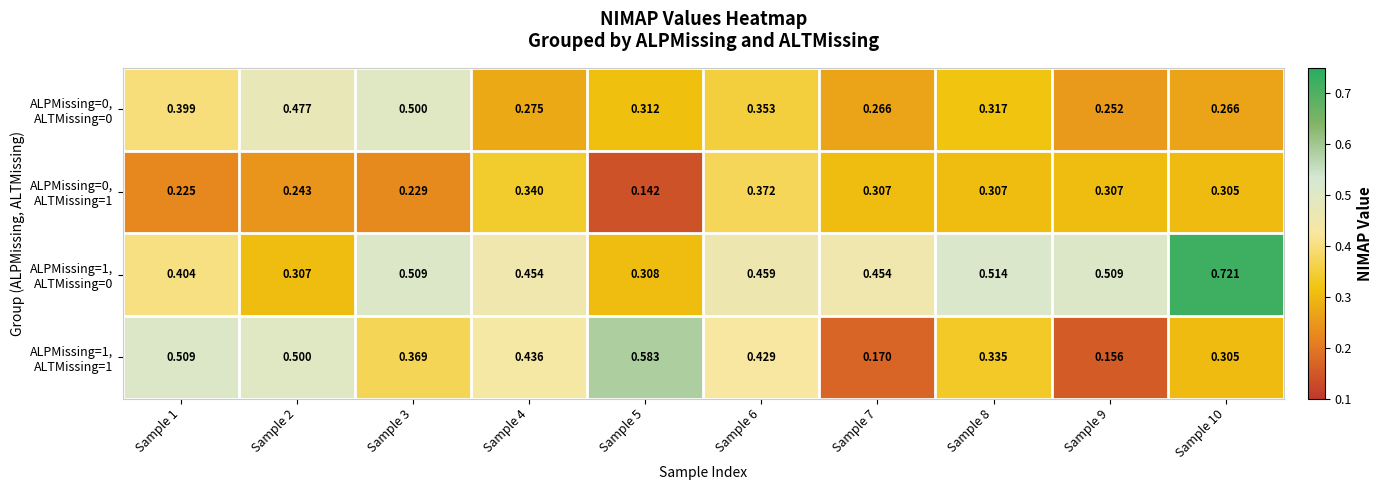

At Sample 8, list the series in order from smallest to largest.

ALPMissing=0, ALTMissing=1, ALPMissing=0, ALTMissing=0, ALPMissing=1, ALTMissing=1, ALPMissing=1, ALTMissing=0